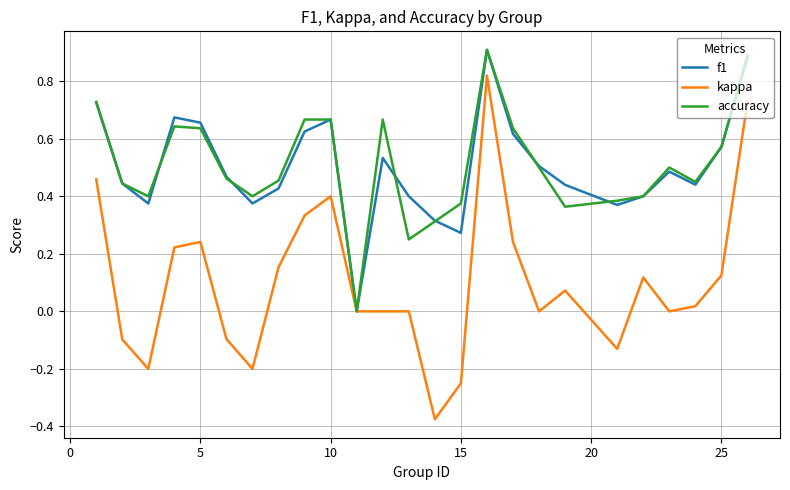

Which series has the widest spread of values?

kappa